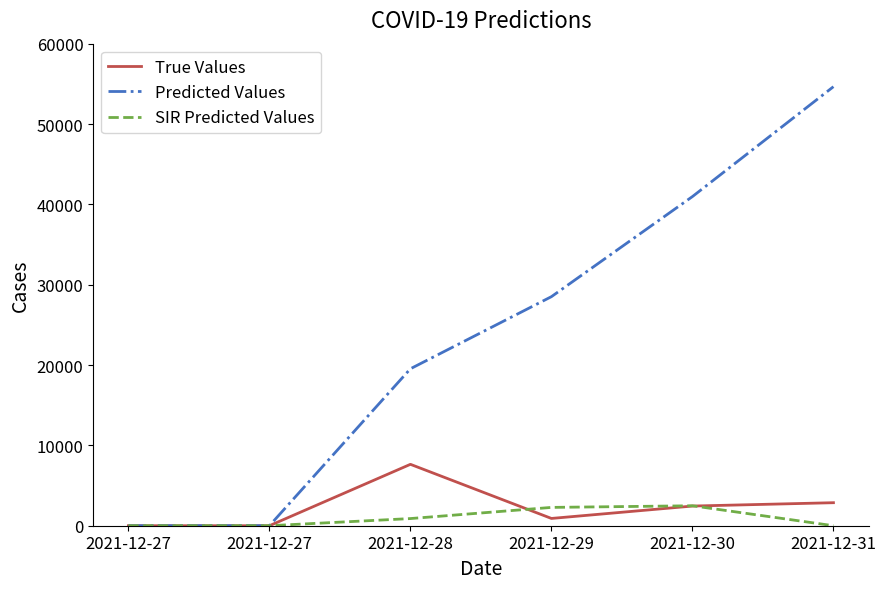

At which category does the chart reach its minimum across all series?

2021-12-27